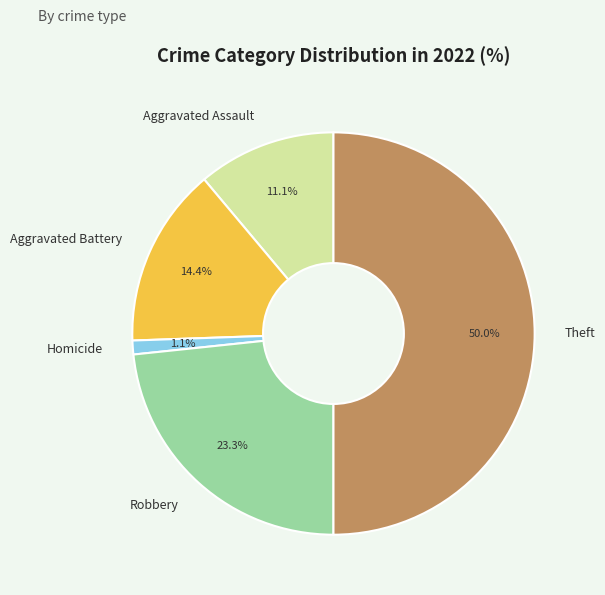

Rank the categories by value from lowest to highest.

Homicide, Aggravated Assault, Aggravated Battery, Robbery, Theft